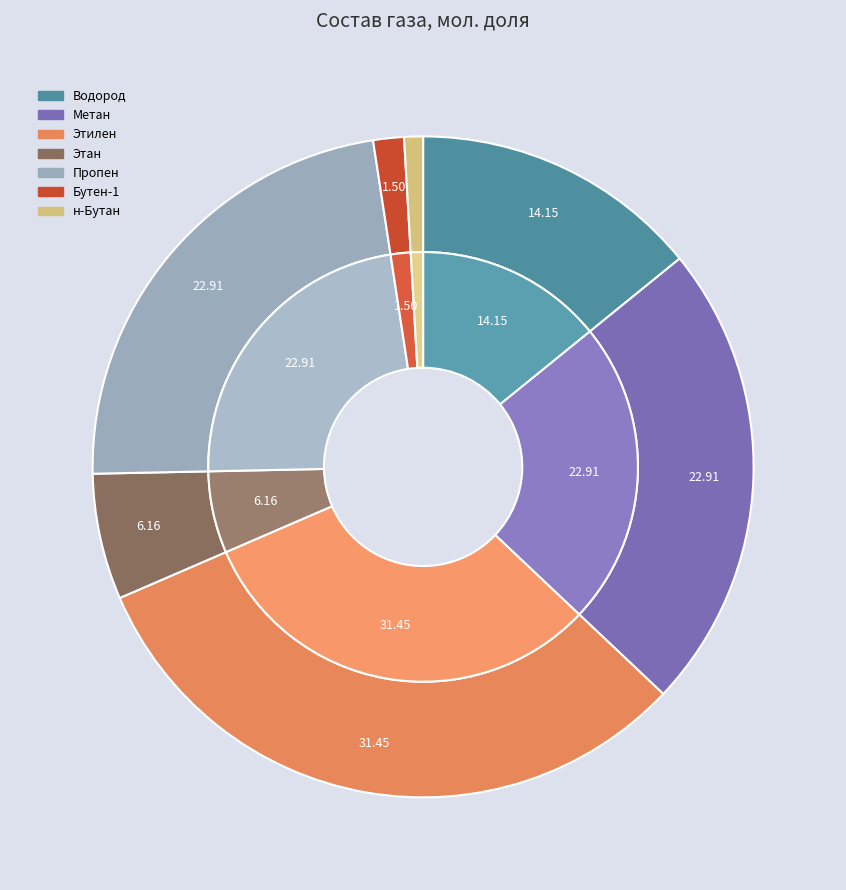

What is the smallest slice in the pie chart?

н-Бутан